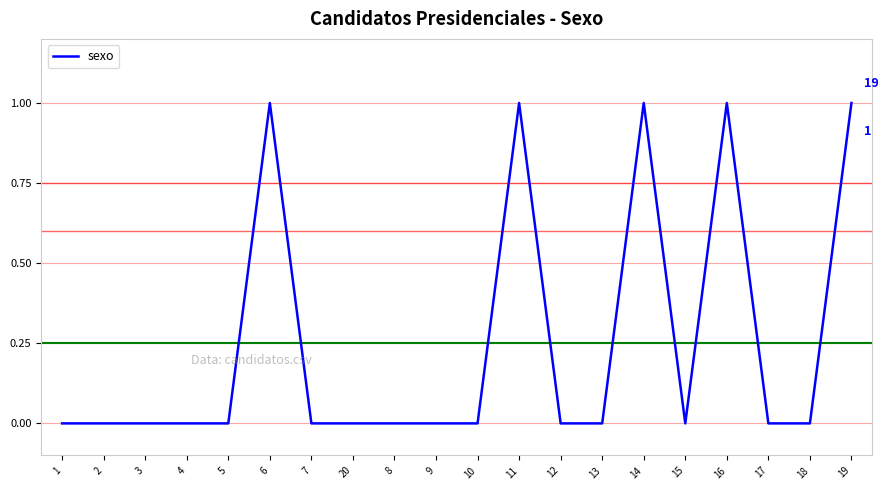

What is the difference between the second highest and second lowest values?

1